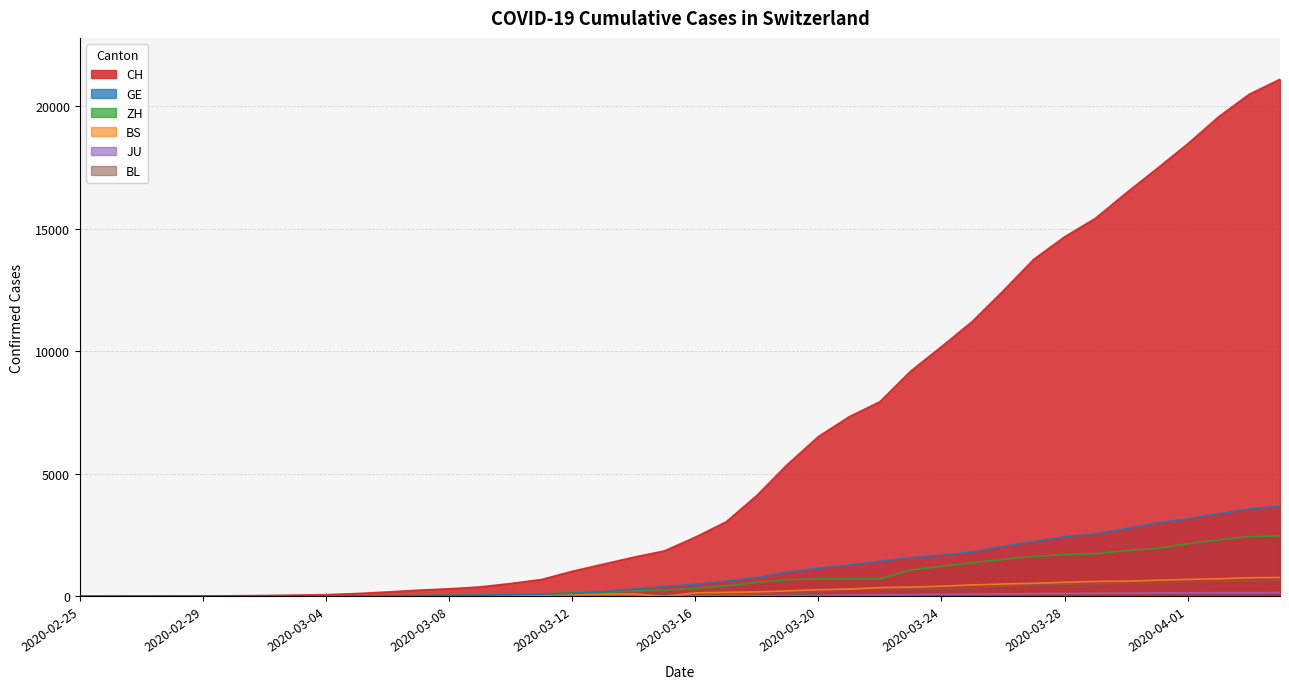

Which has a higher value, 2020-03-23 or 2020-03-11?

2020-03-23